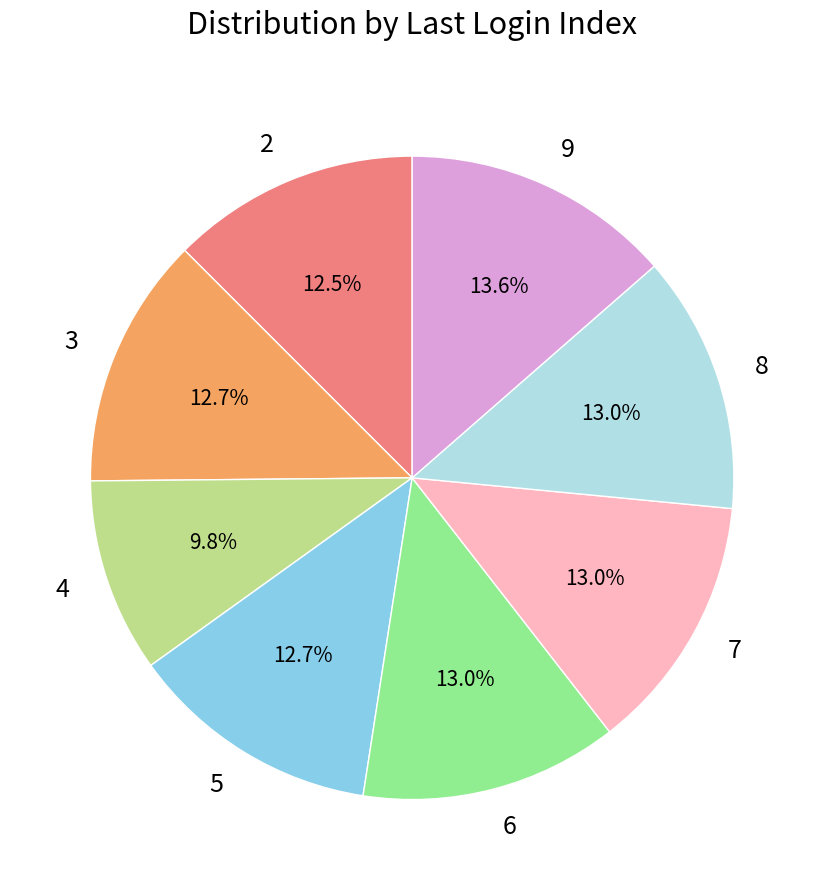

Does 4 represent more than half of the total?

No